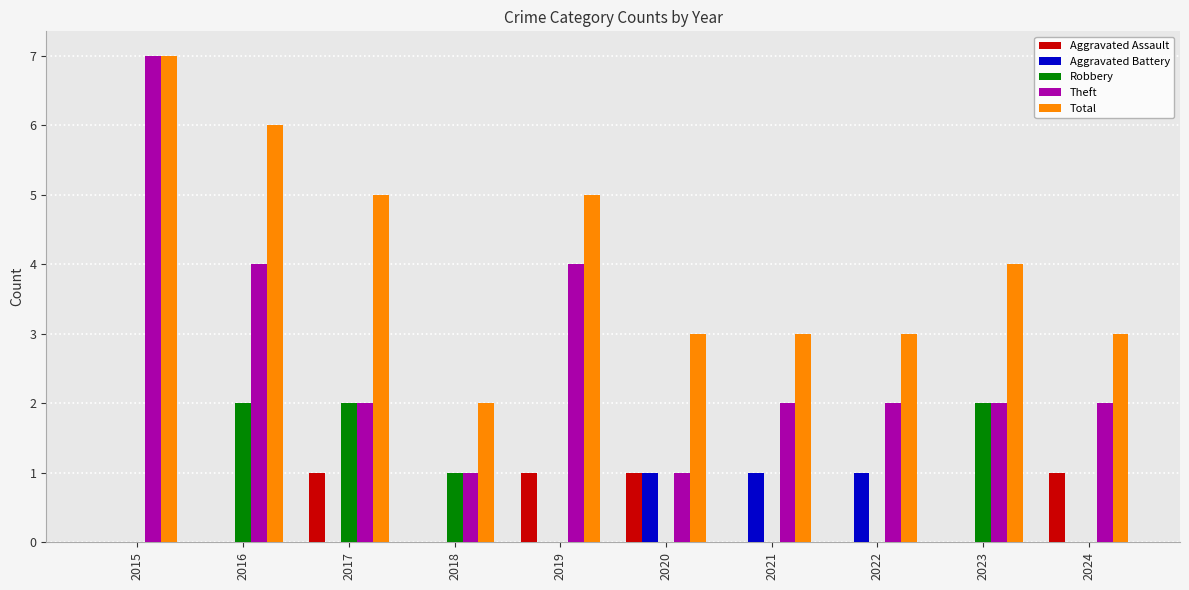

What is the total value across all series at 2021?

6